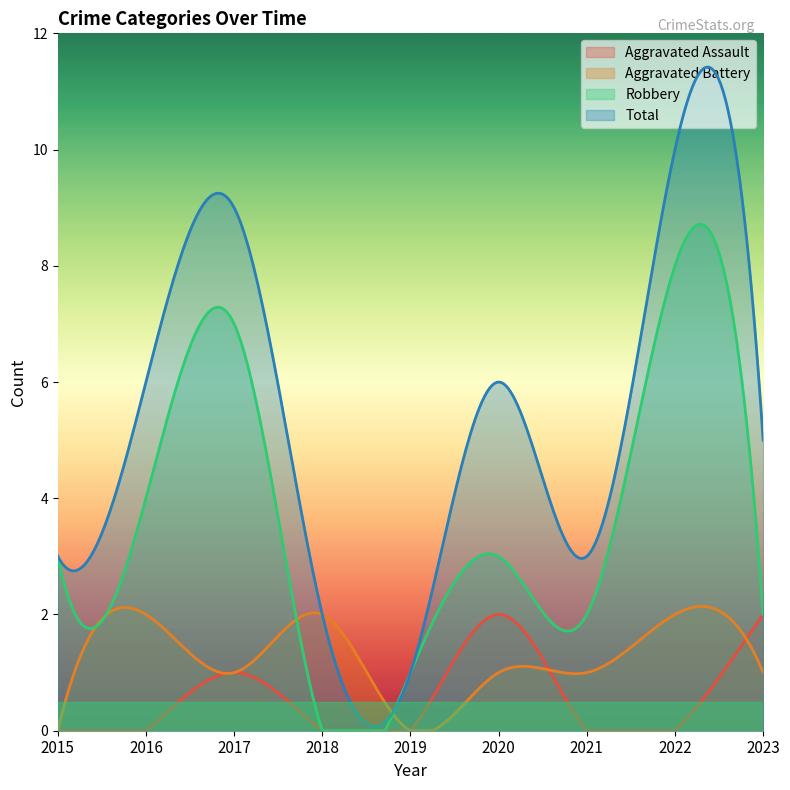

Rank the series by their maximum value, from highest to lowest.

Total, Robbery, Aggravated Battery, Aggravated Assault